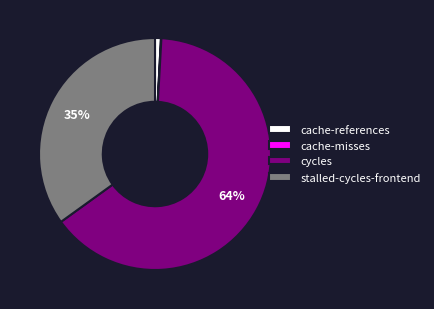

To the nearest percent, what is the difference between the largest and smallest slice percentages?

64%